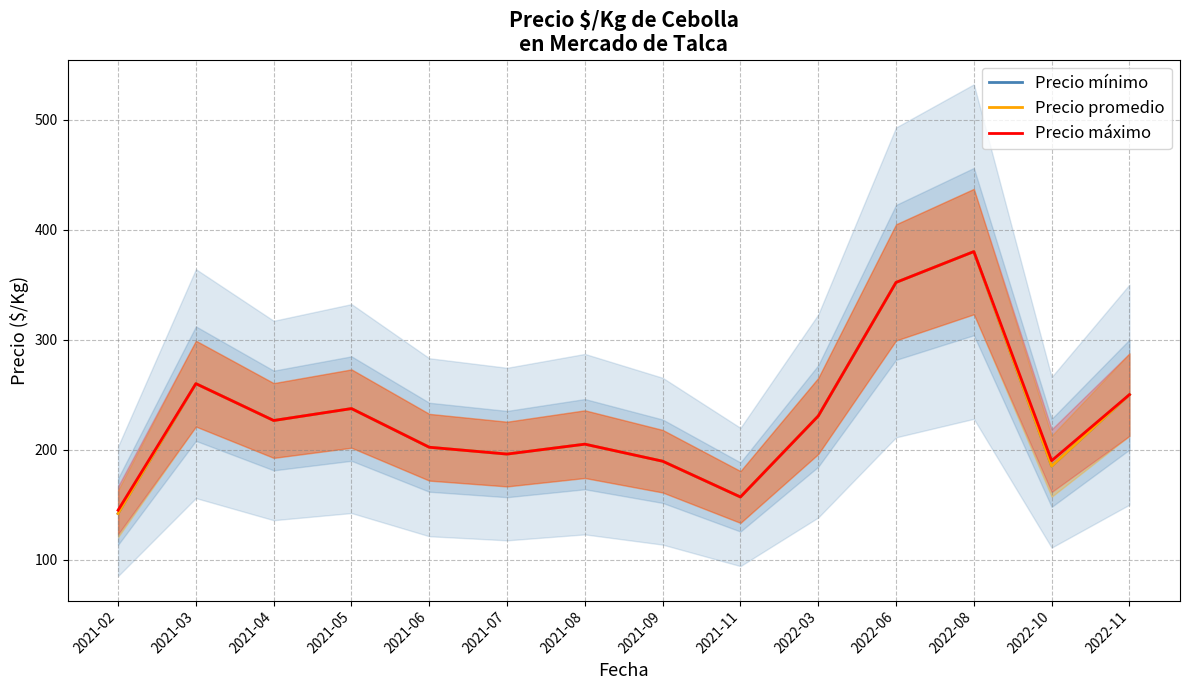

At which label does Precio máximo reach its minimum?

2021-02